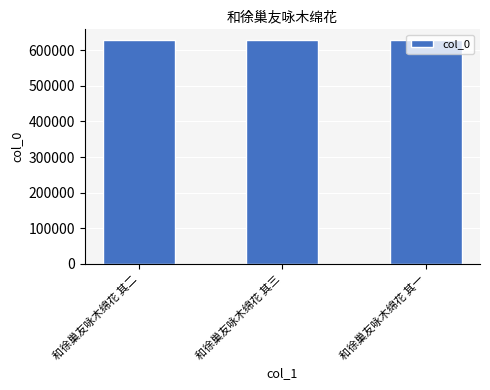

What is the value of the 2nd bar from the left?

627271